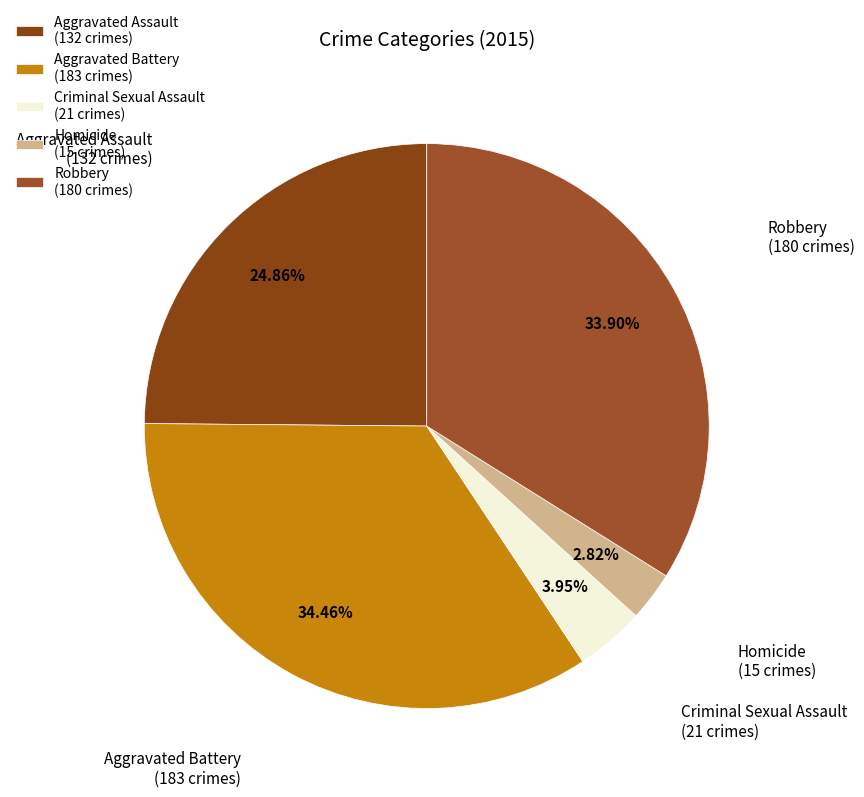

Is it true that Aggravated Assault is 25% of the pie?

True